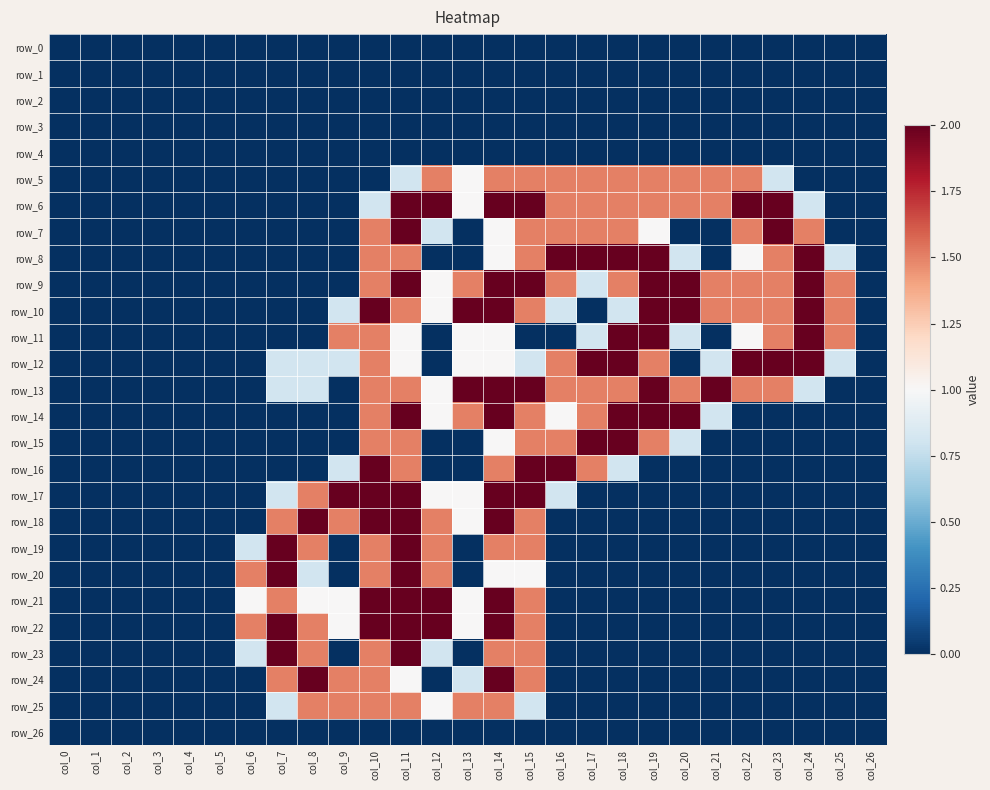

At col_20, list the series in order from smallest to largest.

row_0, row_1, row_2, row_3, row_4, row_7, row_12, row_16, row_17, row_18, row_19, row_20, row_21, row_22, row_23, row_24, row_25, row_26, row_8, row_11, row_15, row_5, row_6, row_13, row_9, row_10, row_14